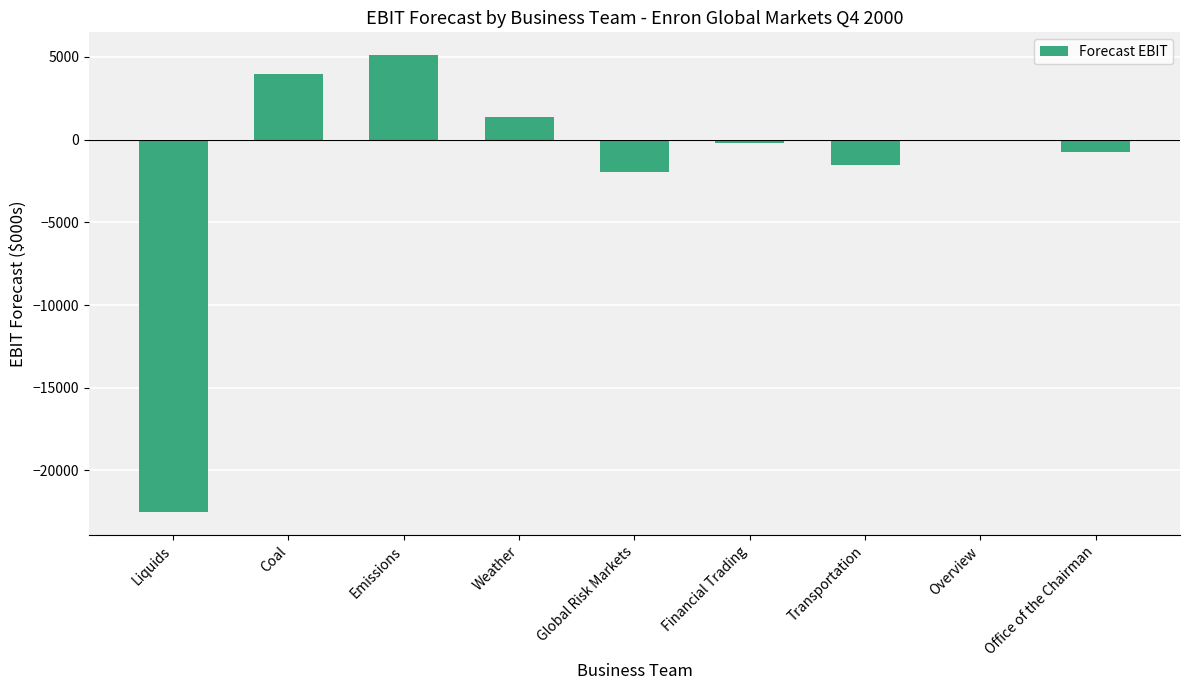

At which category does the chart reach its peak across all series?

Emissions